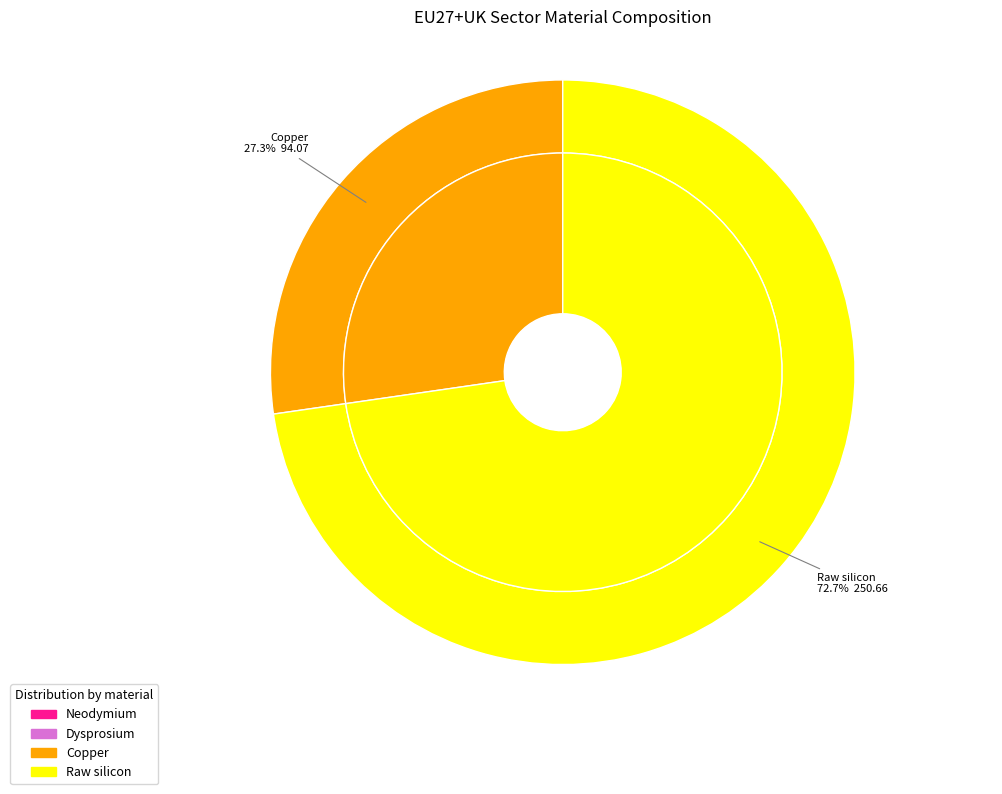

To the nearest percent, what is the difference between the largest and smallest slice percentages?

73%